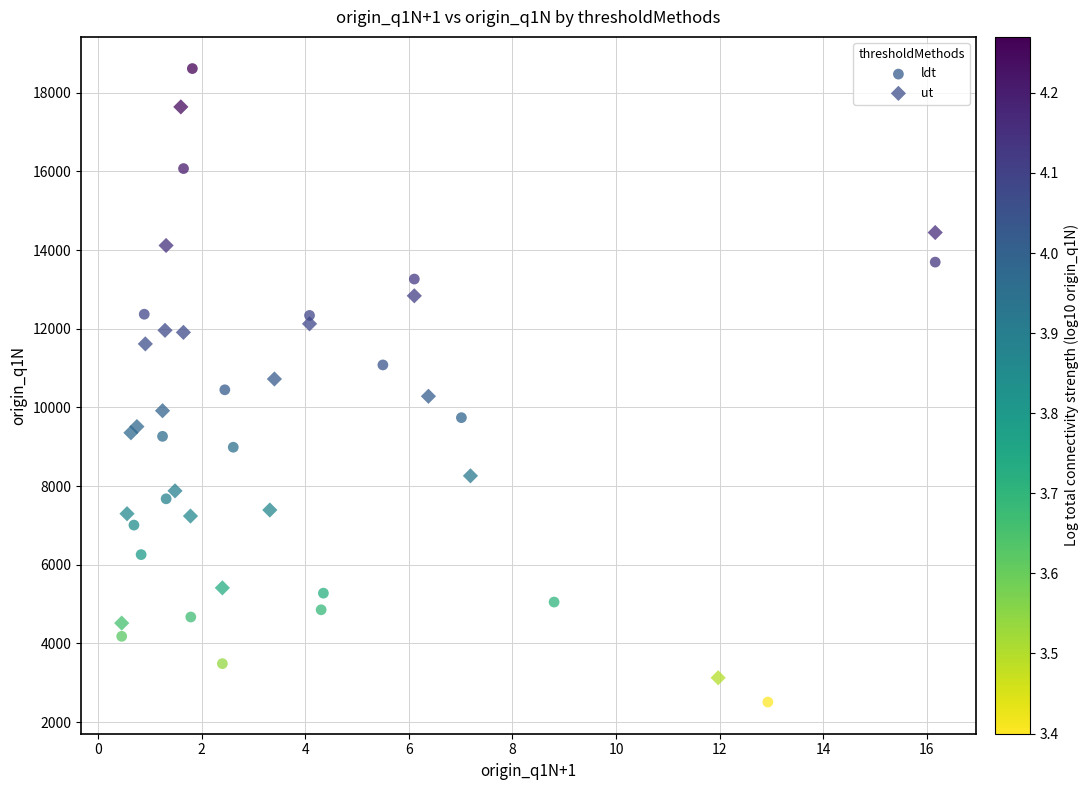

Which series has the largest Y range (max minus min)?

ldt